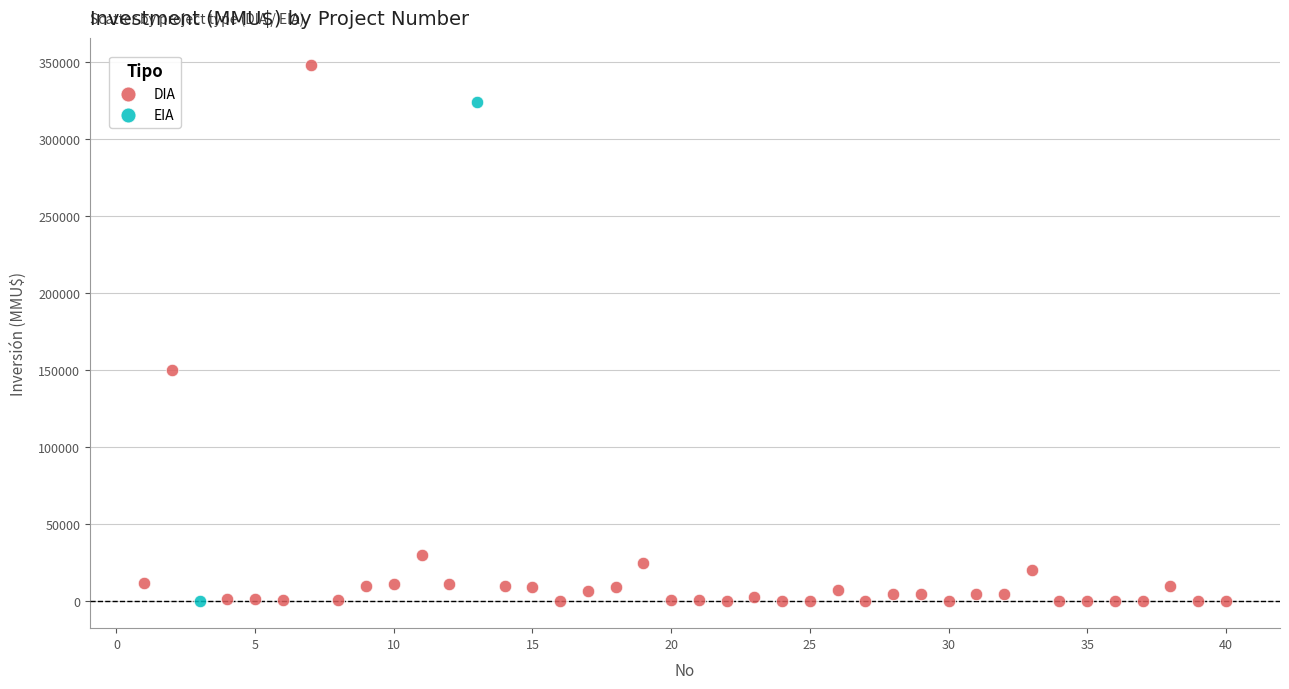

What are all the series names shown in the legend?

DIA, EIA